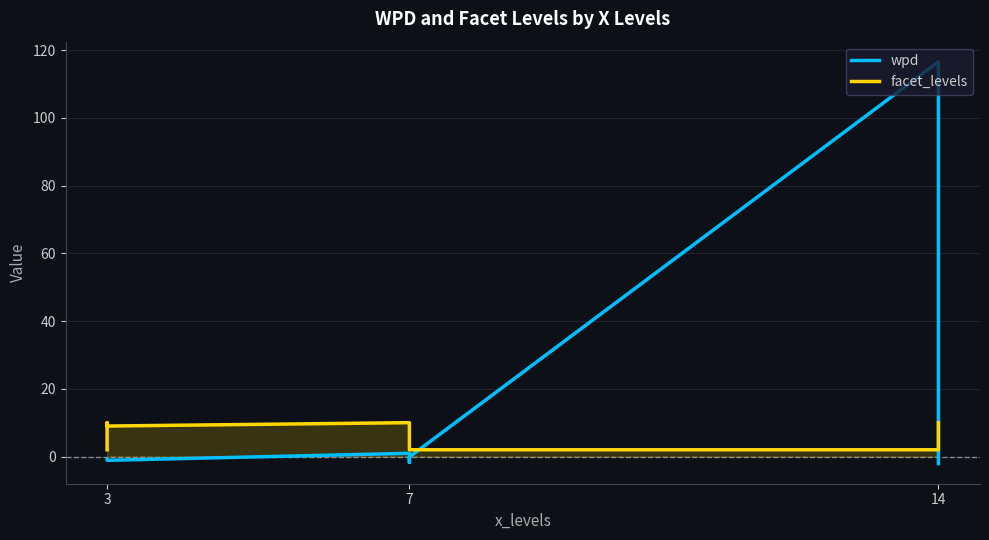

At 3, list the series in order from largest to smallest.

facet_levels, wpd